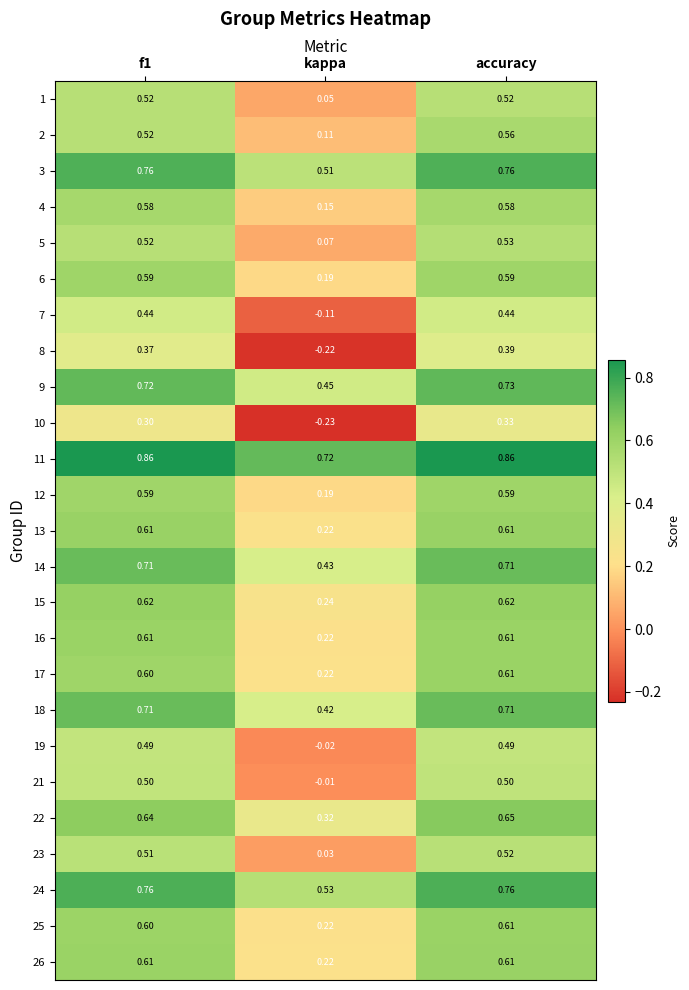

Which series has the largest range (max minus min)?

8